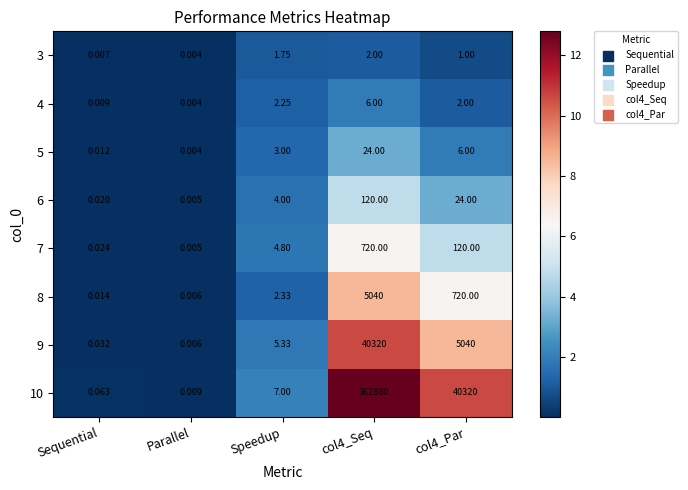

Which label corresponds to the smallest value in the chart?

Parallel